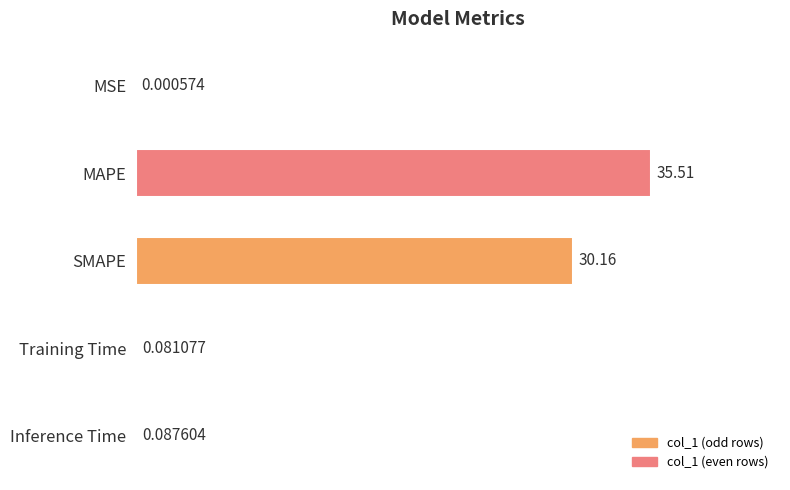

Between Inference Time and Training Time, which is larger?

Inference Time